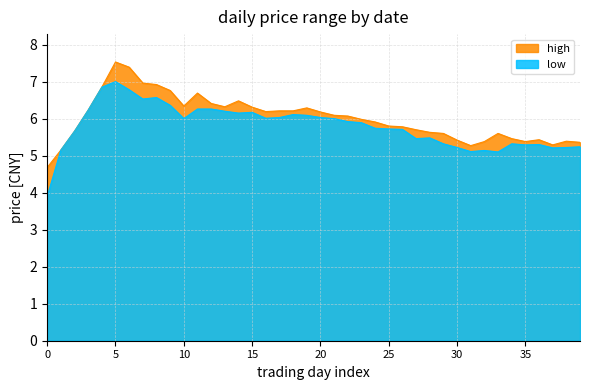

What is the sum of all high values?

240.3